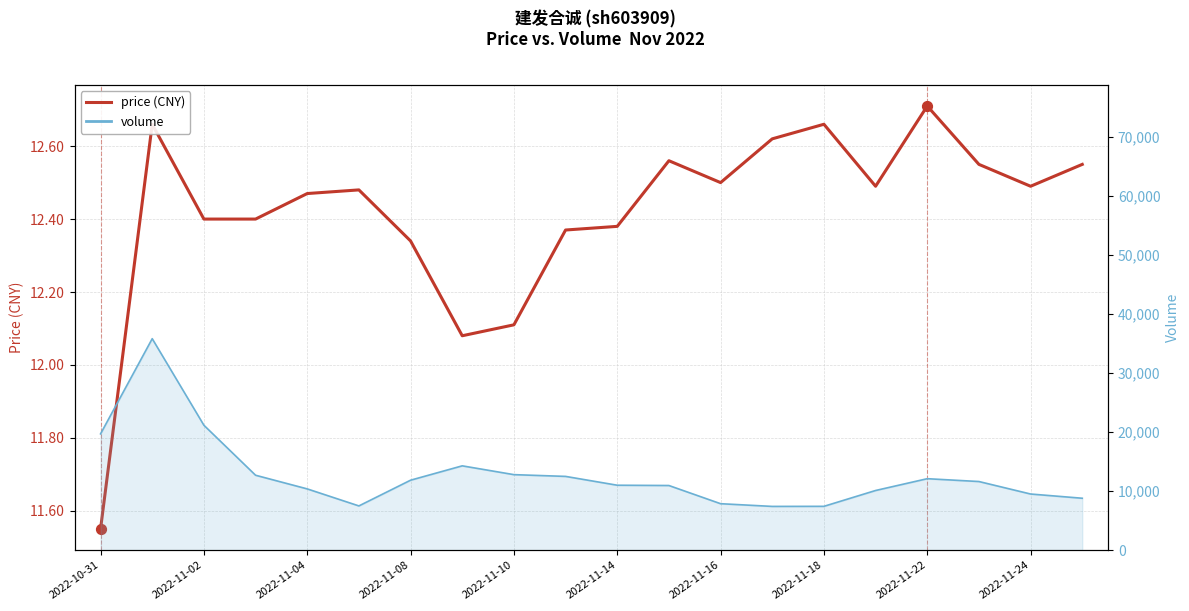

What is the change in value from 17 to 18?

-0.1